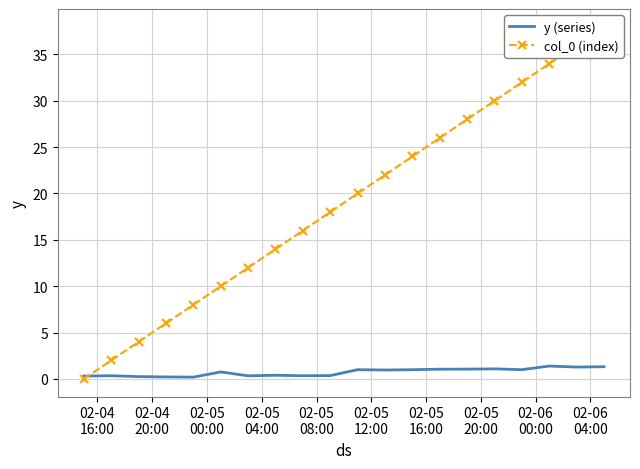

List the series in order of their overall mean, lowest first.

y (series), col_0 (index)